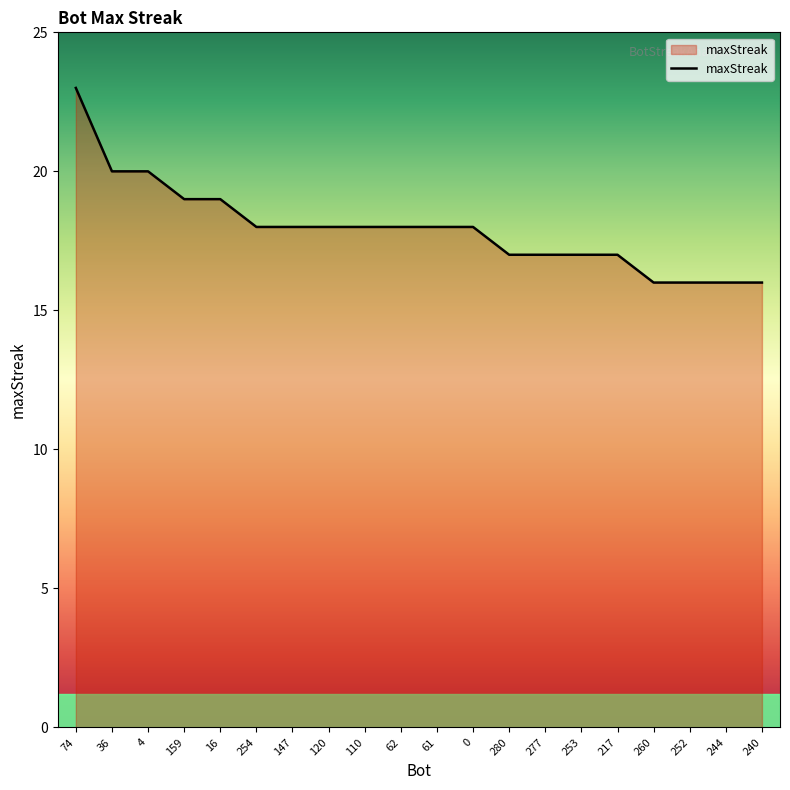

What is the difference between the values at 254 and 280?

1